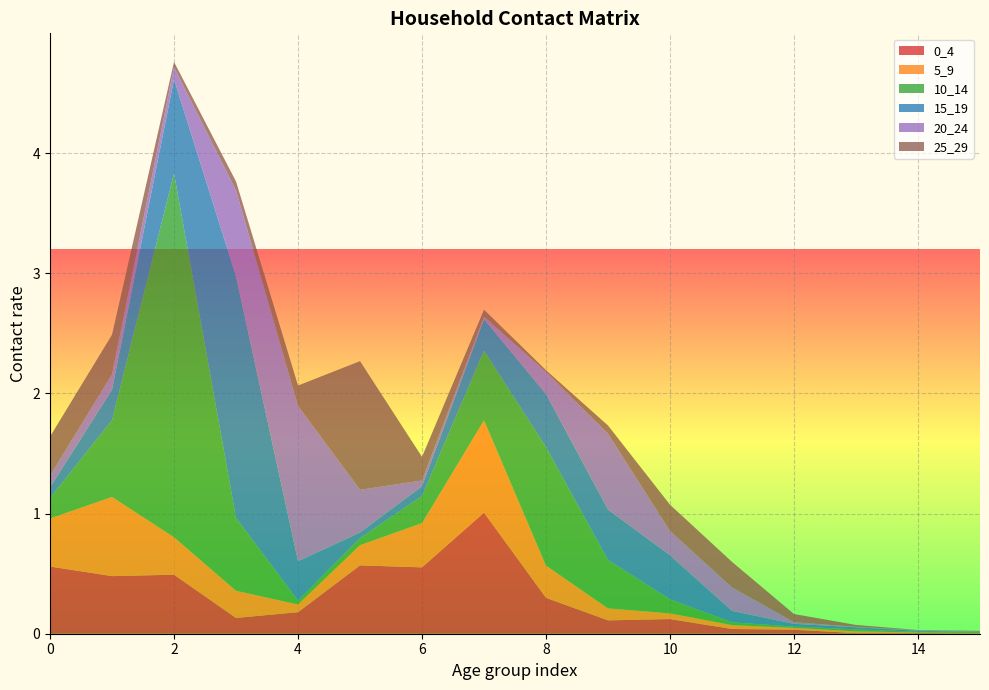

Reading right to left, extract all data points from this chart.

0_4: 0.0	0.0	0.0	0.0	0.0	0.1	0.1	0.3	1.0	0.6	0.6	0.2	0.1	0.5	0.5	0.6
5_9: 0.0	0.0	0.0	0.0	0.0	0.0	0.1	0.3	0.8	0.4	0.2	0.1	0.2	0.3	0.7	0.4
10_14: 0.0	0.0	0.0	0.0	0.0	0.1	0.4	1.0	0.6	0.2	0.1	0.0	0.6	3.0	0.6	0.2
15_19: 0.0	0.0	0.0	0.0	0.1	0.4	0.4	0.4	0.3	0.1	0.0	0.3	2.0	0.8	0.3	0.1
20_24: 0.0	0.0	0.0	0.0	0.2	0.2	0.6	0.2	0.0	0.0	0.4	1.3	0.7	0.1	0.1	0.1
25_29: 0.0	0.0	0.0	0.1	0.2	0.2	0.1	0.0	0.1	0.2	1.1	0.2	0.1	0.0	0.3	0.3